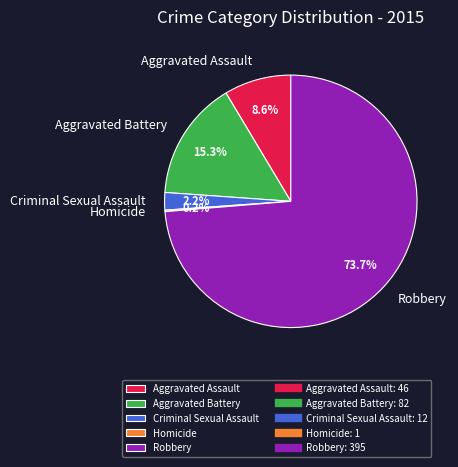

What is the largest slice in the pie chart?

Robbery